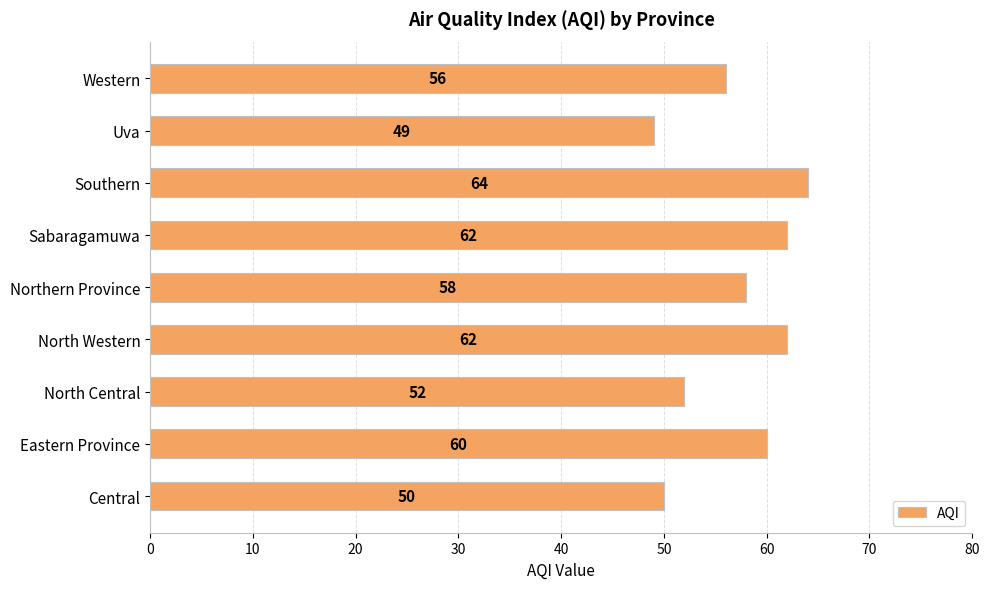

How many bars are there in total?

9